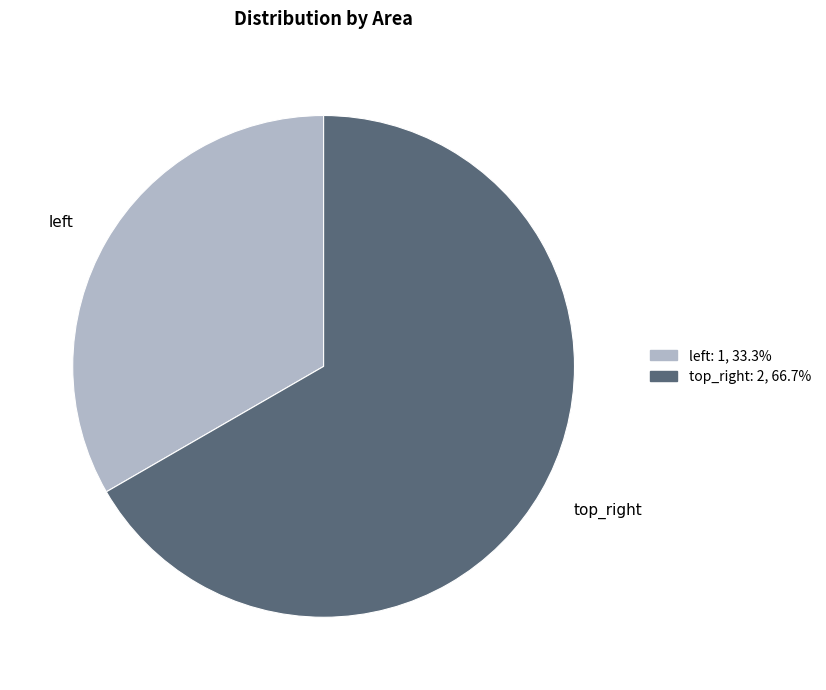

Which slice represents more than half of the pie?

top_right